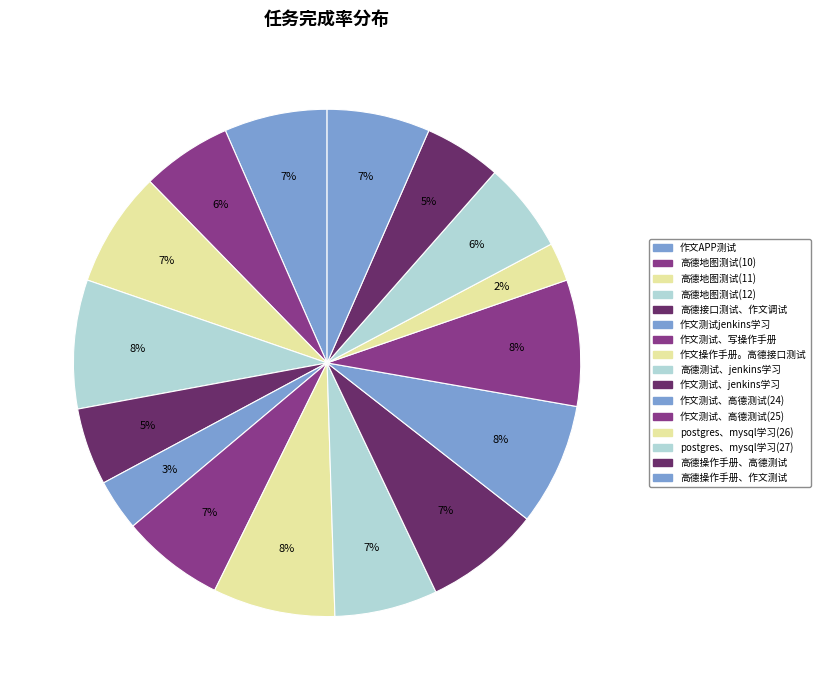

Is there any slice that represents more than half of the pie?

No